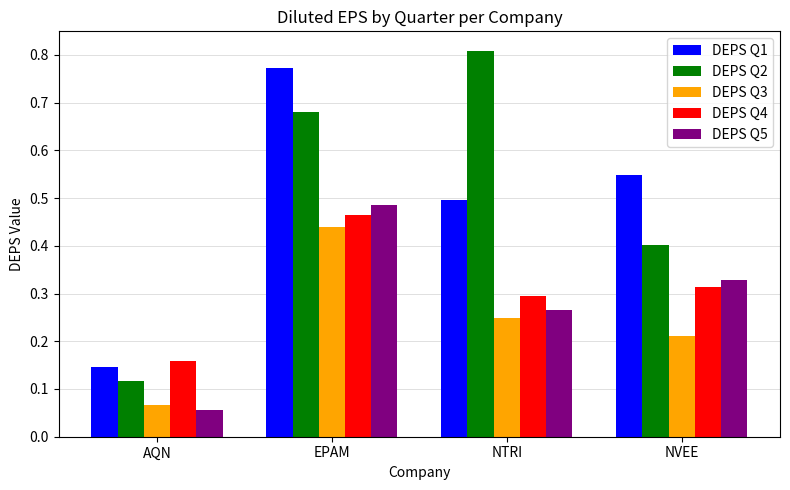

Which series changed the most between NTRI and NVEE?

DEPS Q2